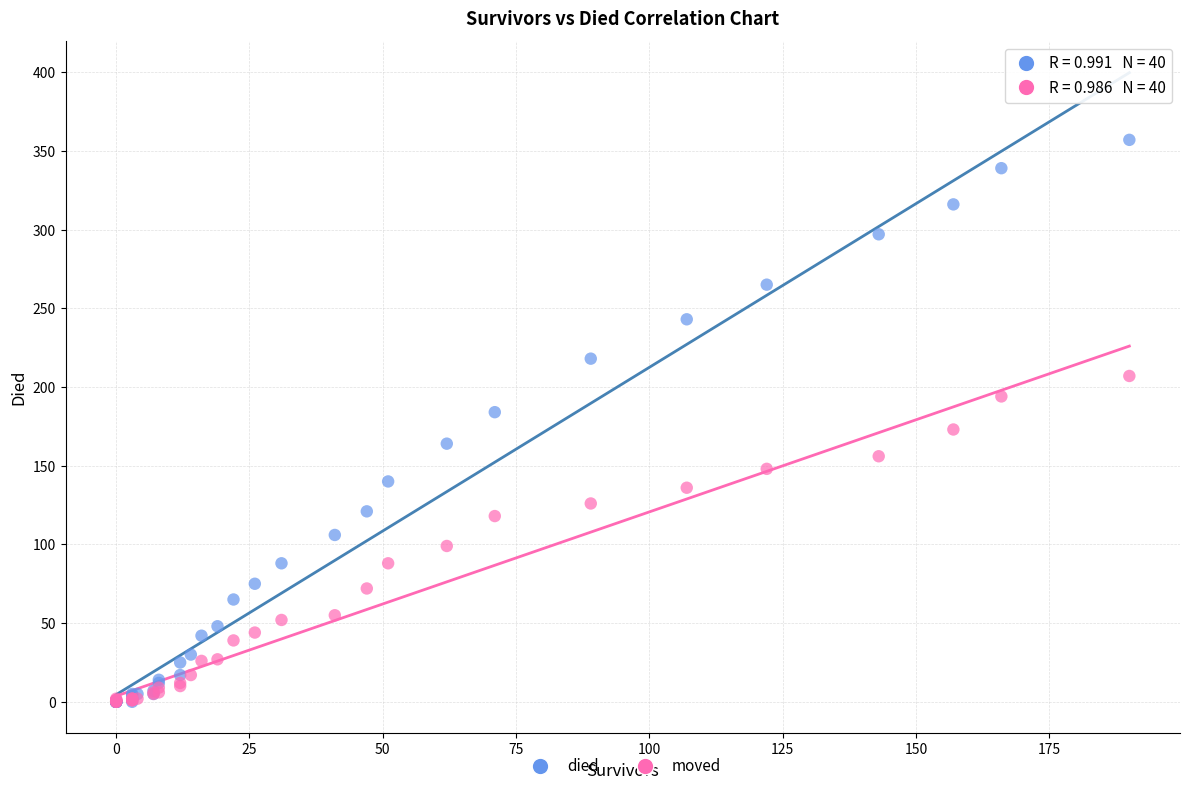

What are all the series names shown in the legend?

died, moved